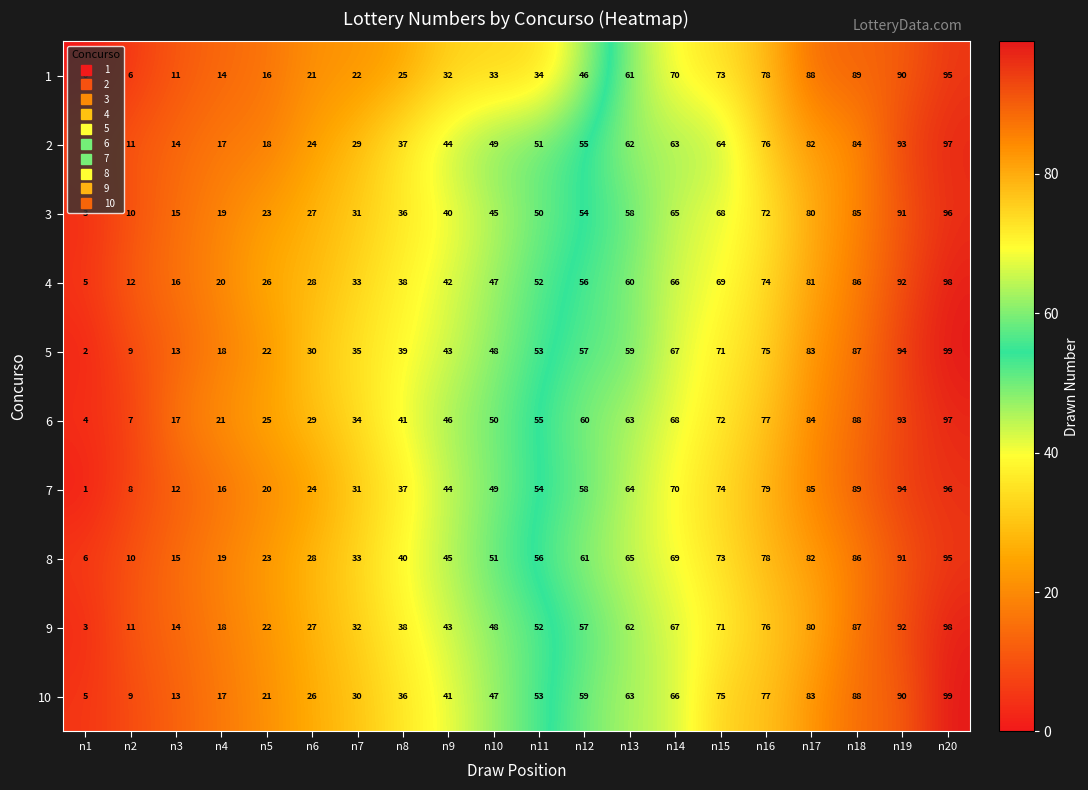

Rank the categories by 8 value from lowest to highest.

n1, n2, n3, n4, n5, n6, n7, n8, n9, n10, n11, n12, n13, n14, n15, n16, n17, n18, n19, n20